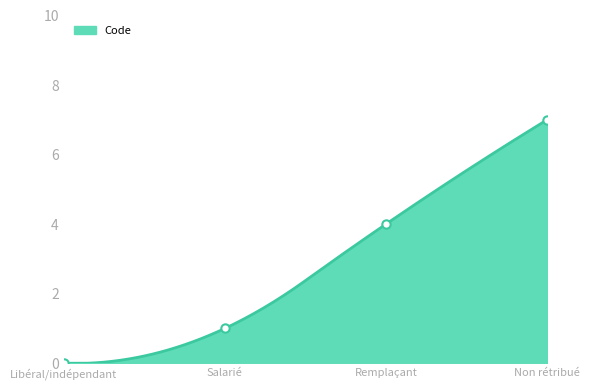

At which category does the chart reach its minimum across all series?

Libéral/indépendant